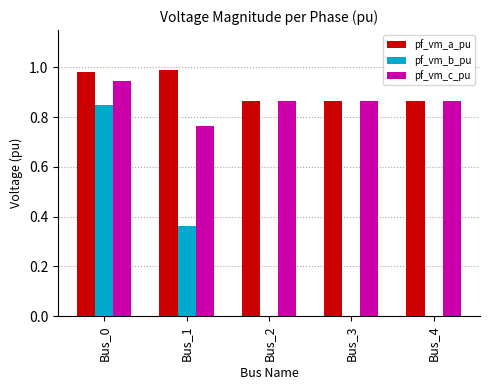

What is the sum of all pf_vm_b_pu values?

1.2